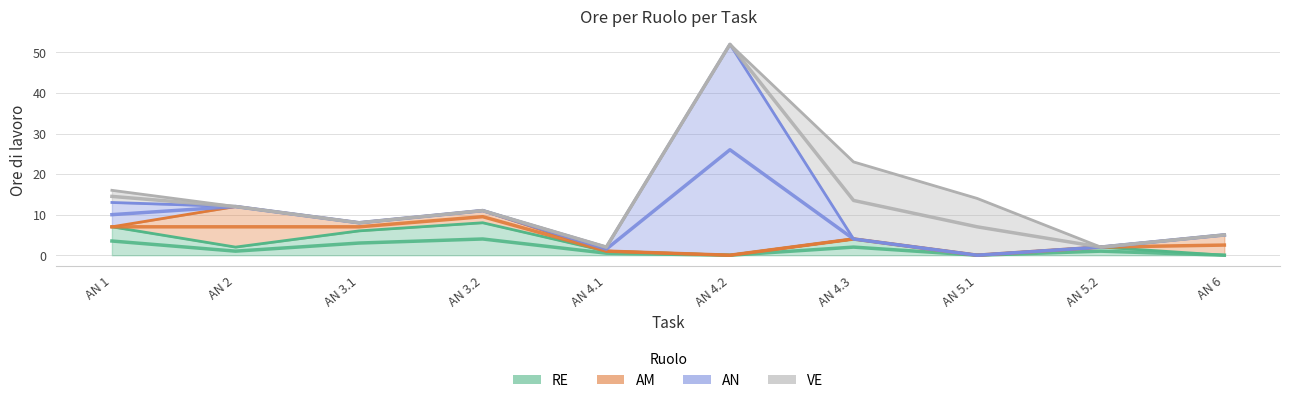

At which category does AM reach its first local peak?

AN 2